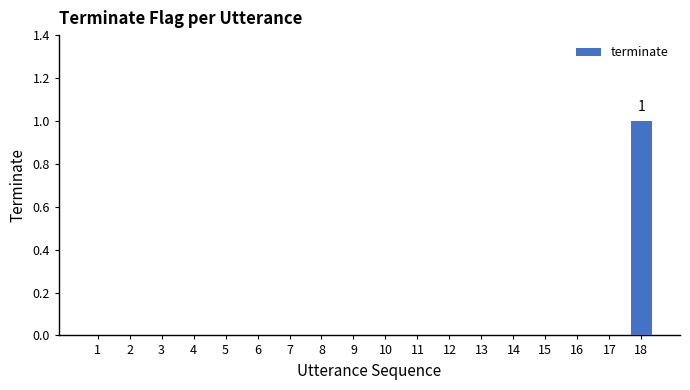

How many series are shown in this chart?

1